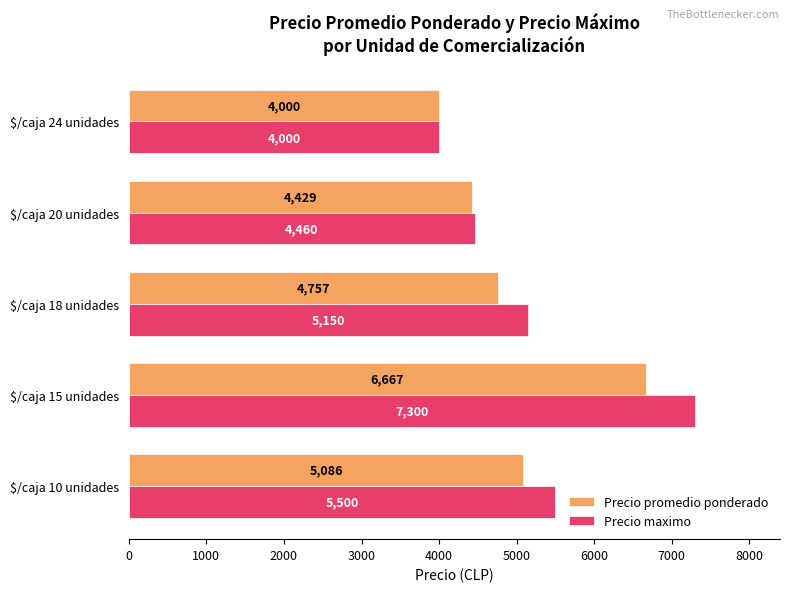

At which category does the chart reach its minimum across all series?

$/caja 24 unidades